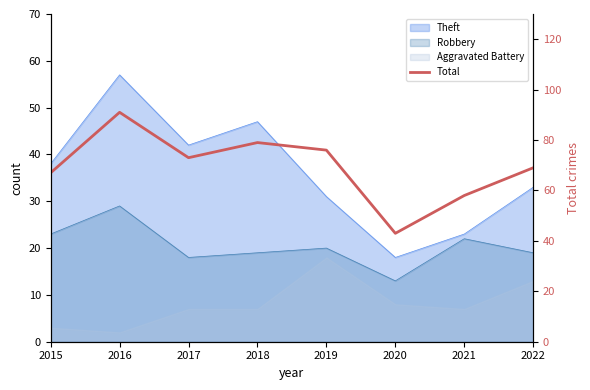

What is the greatest value displayed?

91